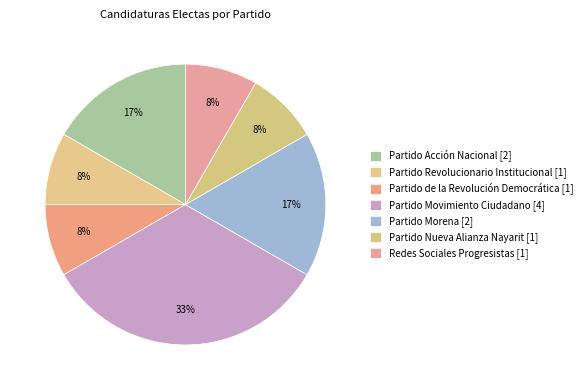

Which has a higher value, Partido Movimiento Ciudadano or Redes Sociales Progresistas?

Partido Movimiento Ciudadano